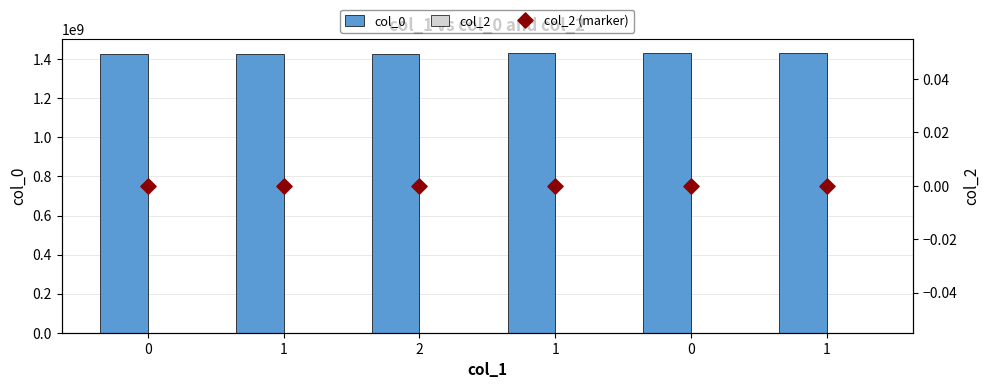

What are all the series names shown in the legend?

col_0, col_2, col_2 (marker)